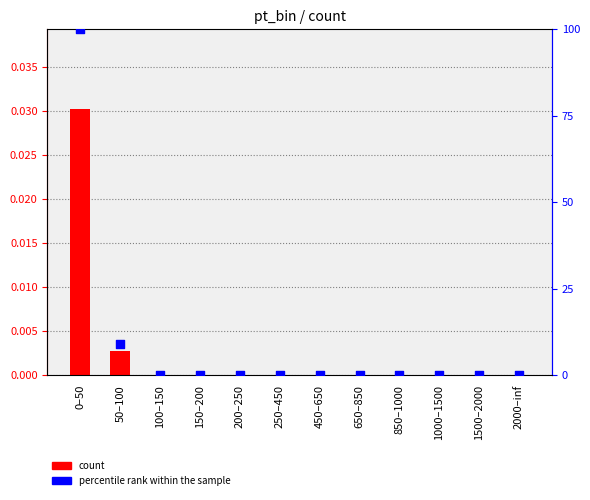

What are all the series names shown in the legend?

count, percentile rank within the sample